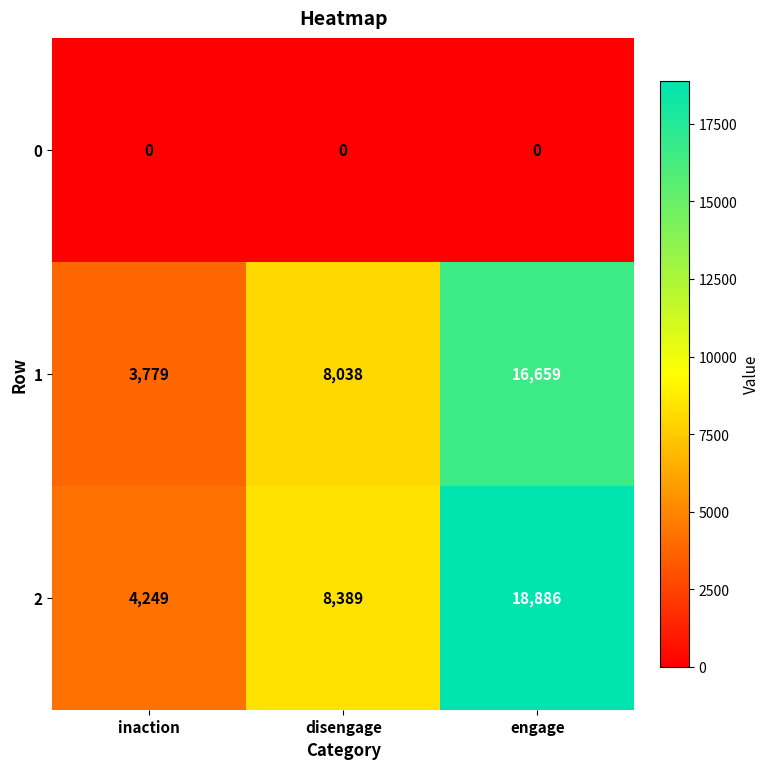

What is the sum of all 2 values?

31524